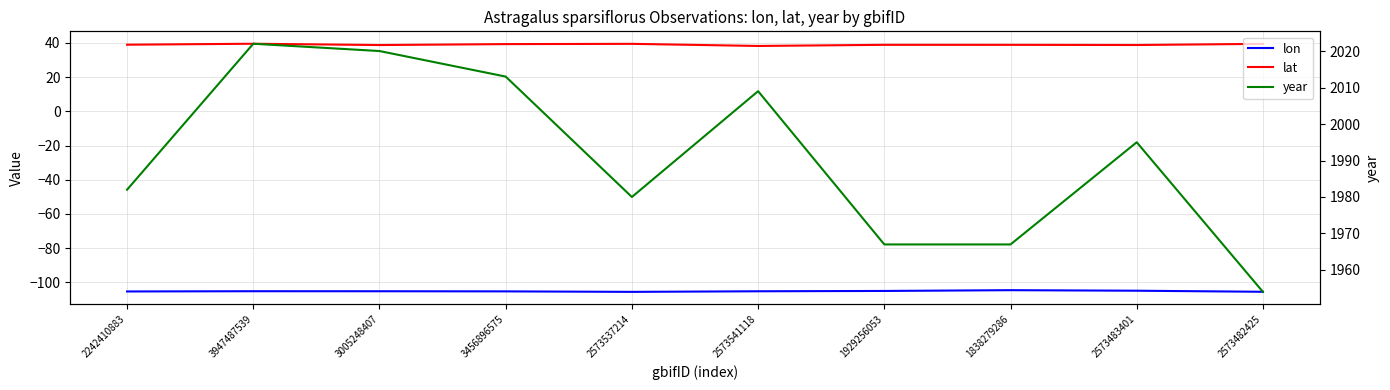

What value does the lat series have at 3005248407?

38.7